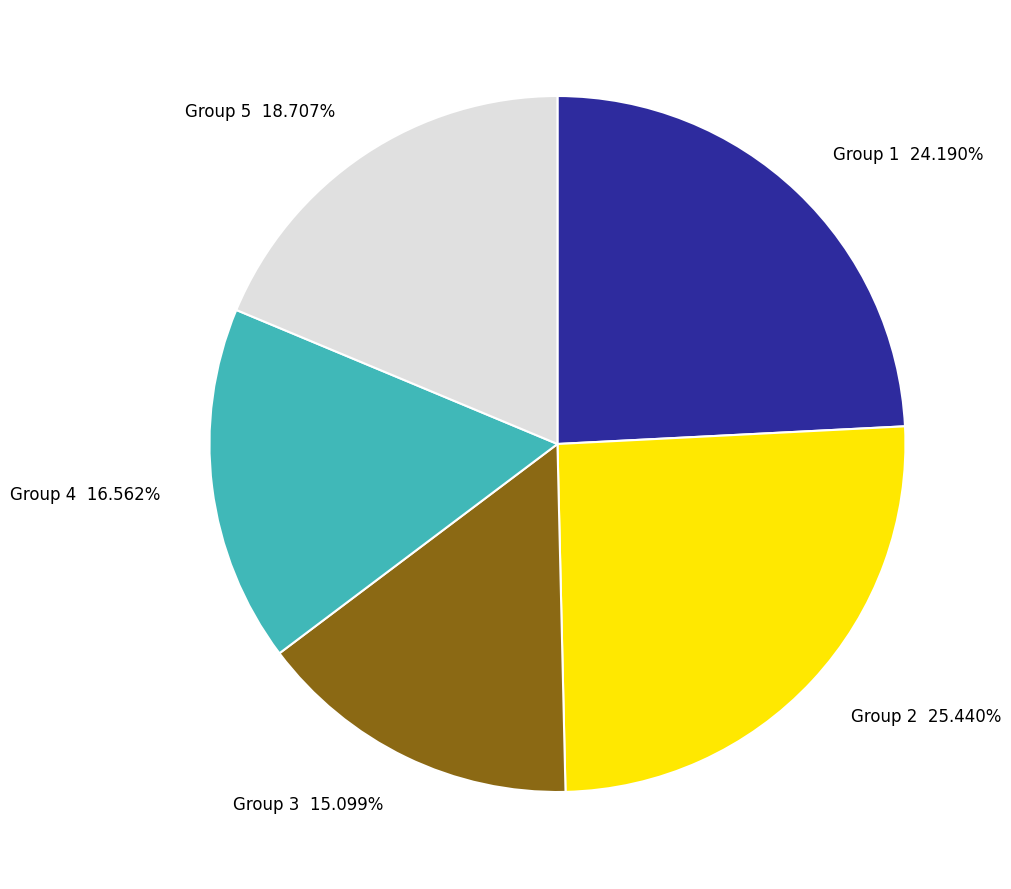

Which category has the smallest portion of the pie?

Group 3